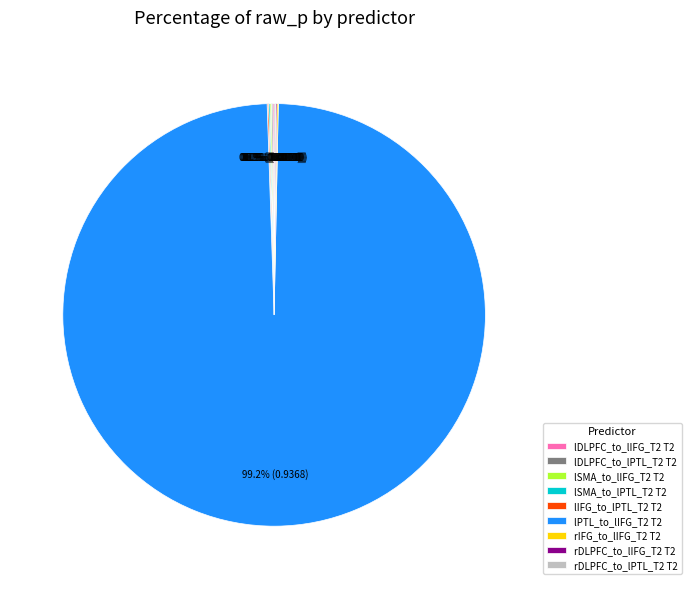

What is the largest slice in the pie chart?

lPTL_to_lIFG_T2 T2